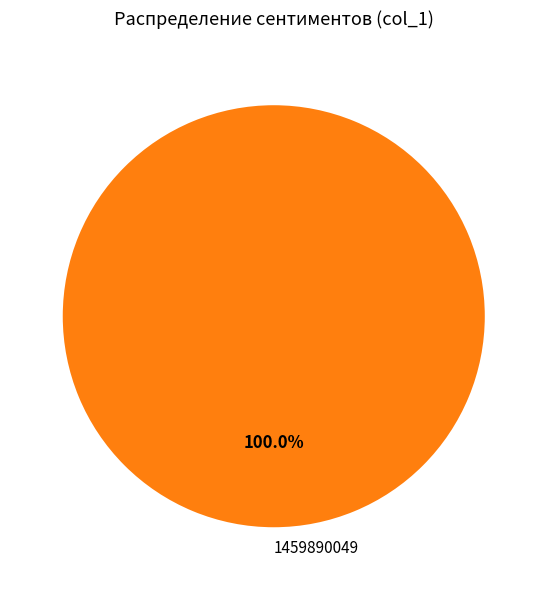

What is the majority slice?

1459890049